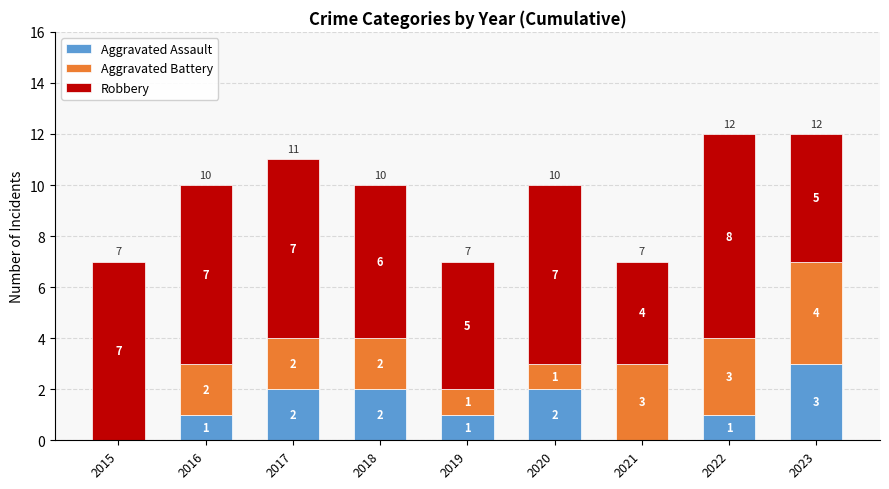

Are the bars grouped side by side (vs. stacked)?

No